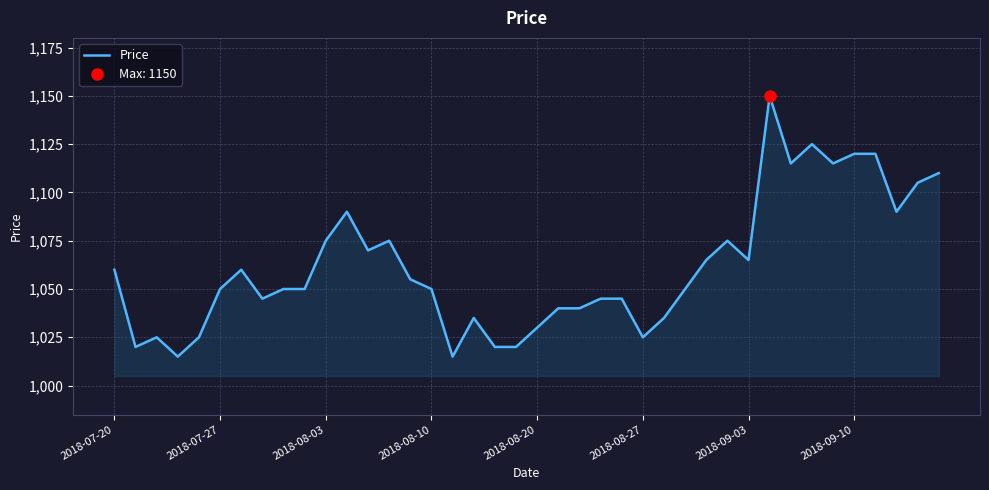

What is the maximum value for Price?

1150